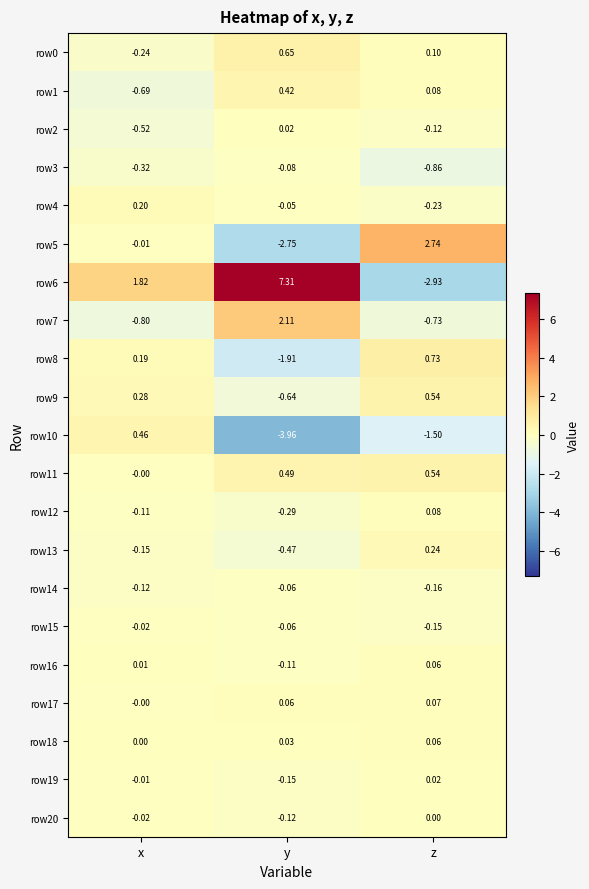

At which label does row10 reach its minimum?

y